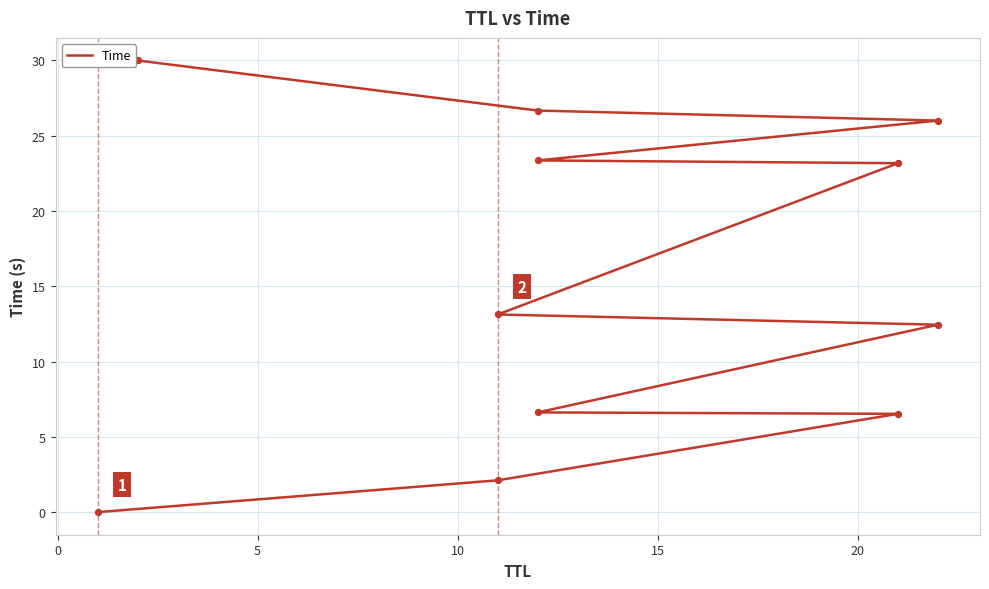

Approximately how many times larger is the value at 15 compared to 10?

1.9